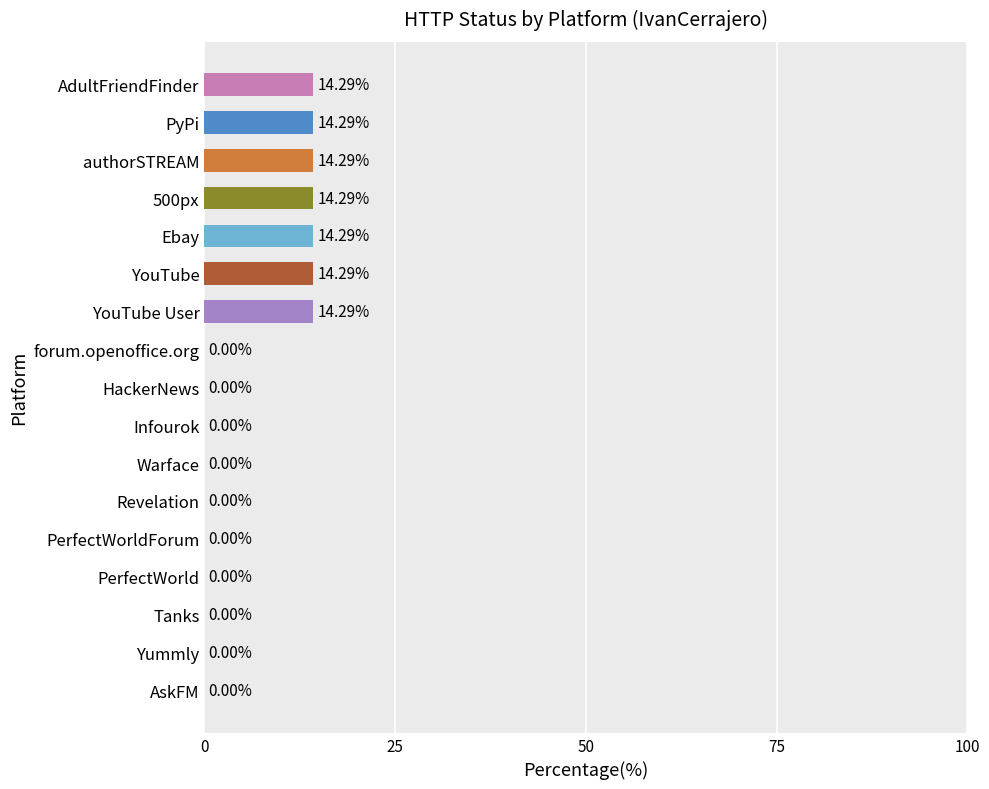

What is the change in value from PerfectWorld to 500px?

+14.3